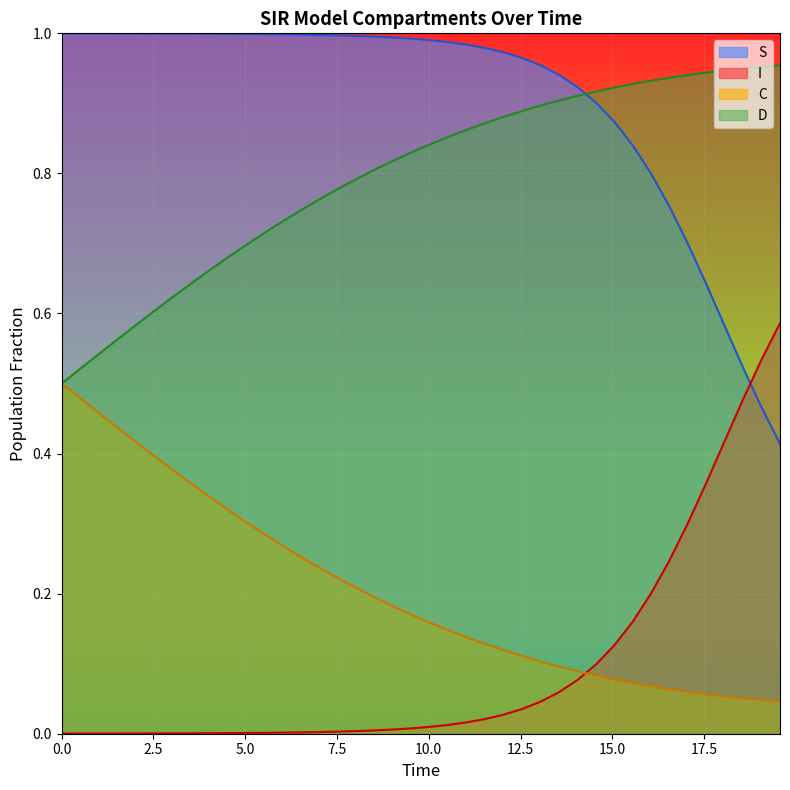

At how many categories does at least one series exceed 0?

40